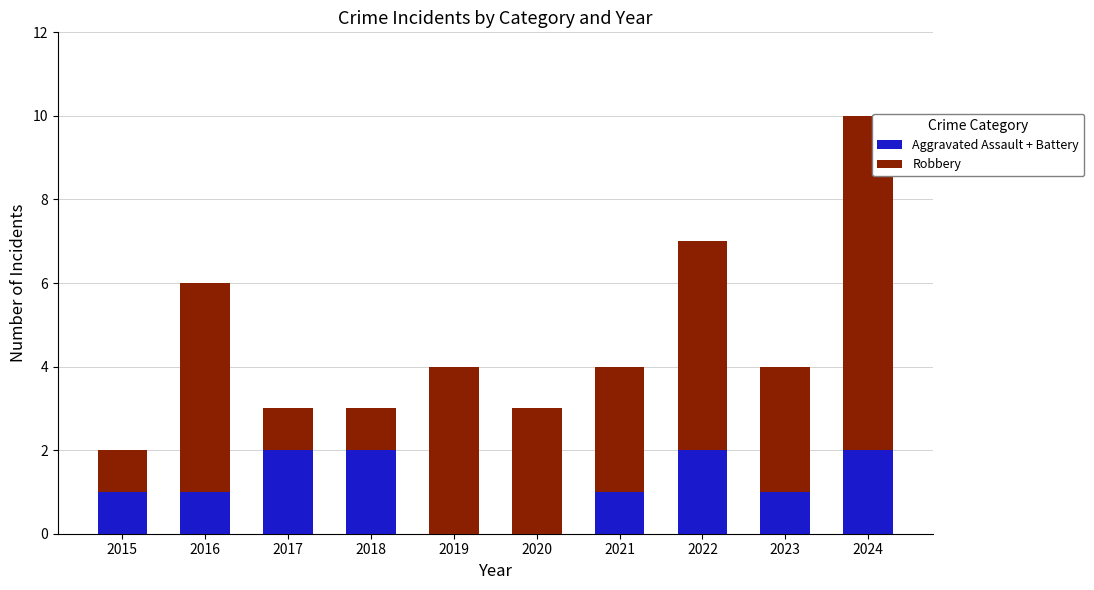

What is the sum of the Aggravated Assault + Battery values at 2022 and 2017?

4